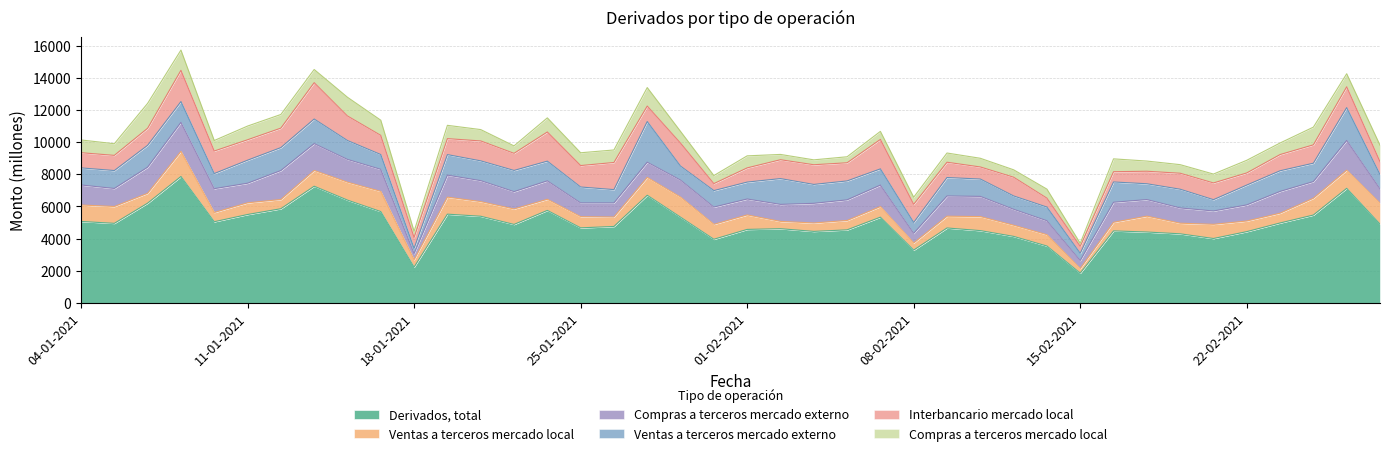

How many lines are shown in the chart?

6